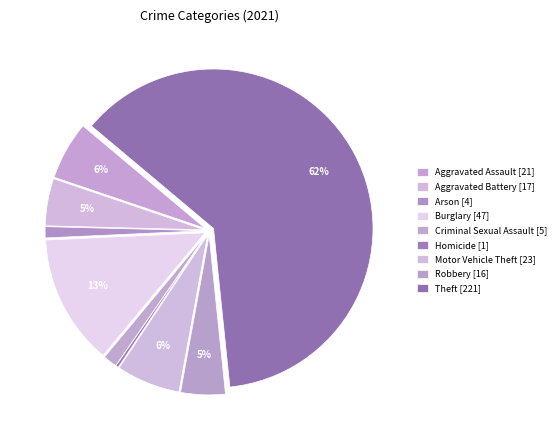

How many slices are in this pie chart?

9